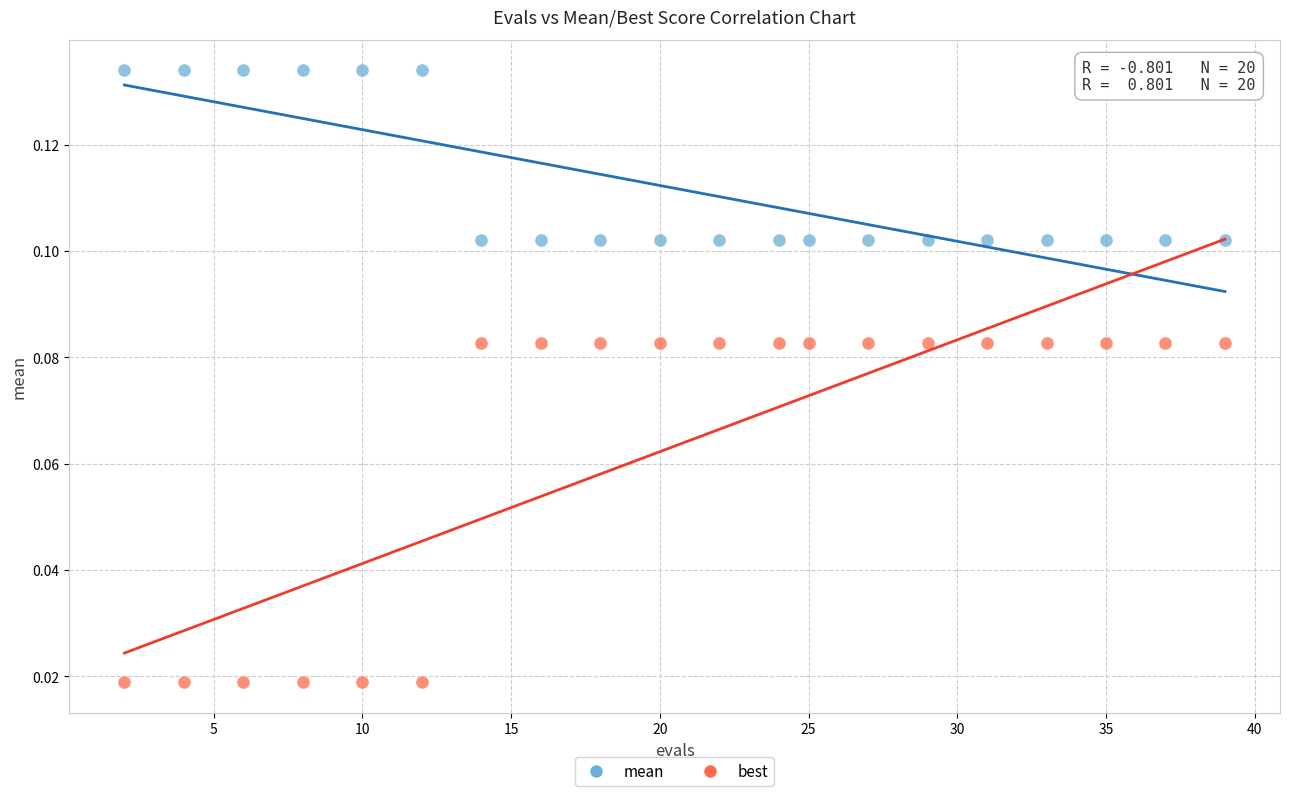

Which series reaches the minimum Y coordinate?

best